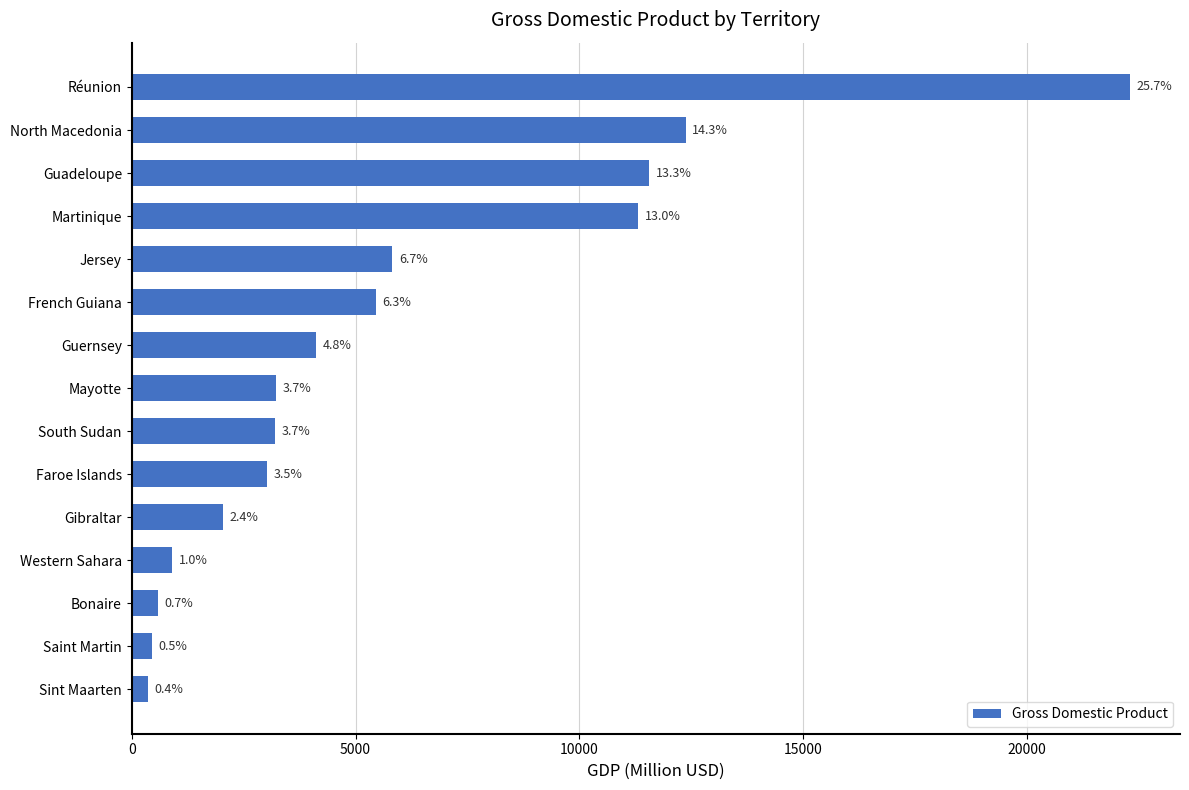

How many bars are there in total?

15